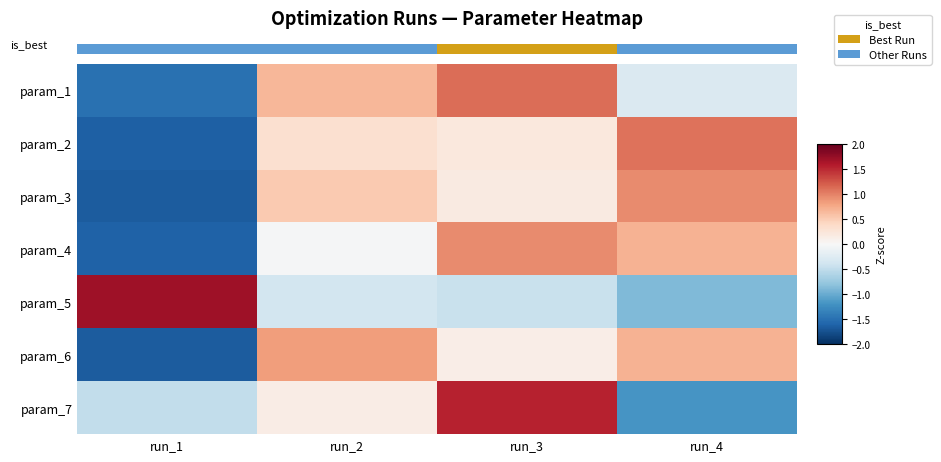

At how many categories does at least one series exceed 1?

3